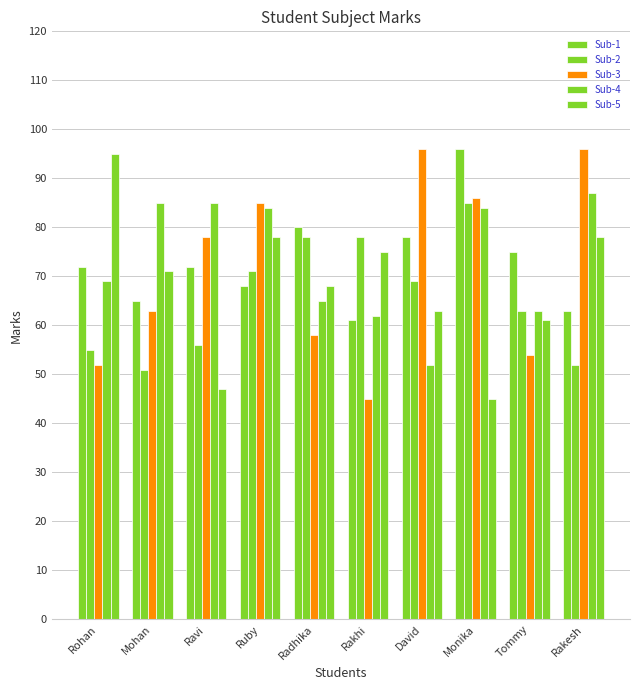

At which label does Sub-3 first exceed 78?

Ruby